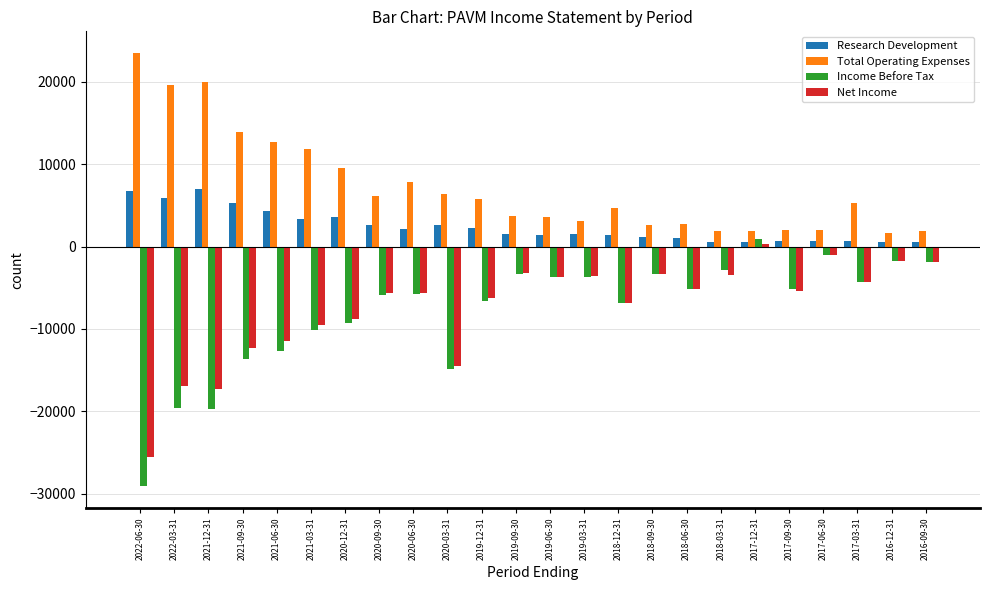

What position from the left is 2017-09-30?

20